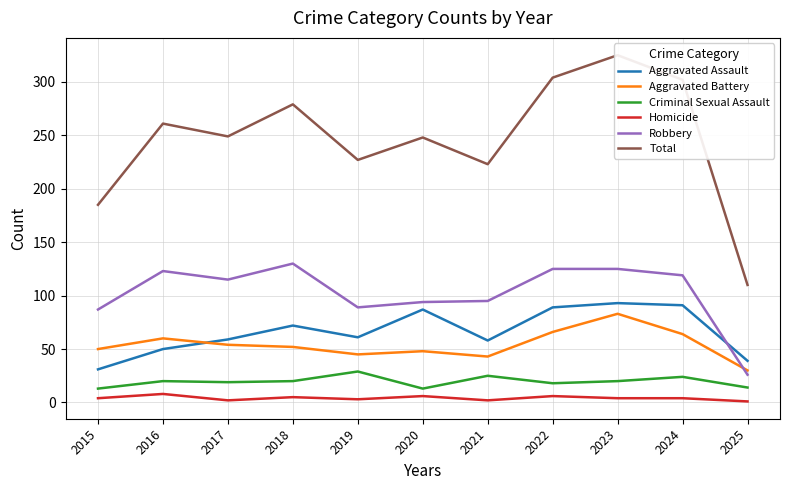

Reading right to left, list all the values displayed in this chart.

Aggravated Assault: 2025=39	2024=91	2023=93	2022=89	2021=58	2020=87	2019=61	2018=72	2017=59	2016=50	2015=31
Aggravated Battery: 2025=30	2024=64	2023=83	2022=66	2021=43	2020=48	2019=45	2018=52	2017=54	2016=60	2015=50
Criminal Sexual Assault: 2025=14	2024=24	2023=20	2022=18	2021=25	2020=13	2019=29	2018=20	2017=19	2016=20	2015=13
Homicide: 2025=1	2024=4	2023=4	2022=6	2021=2	2020=6	2019=3	2018=5	2017=2	2016=8	2015=4
Robbery: 2025=26	2024=119	2023=125	2022=125	2021=95	2020=94	2019=89	2018=130	2017=115	2016=123	2015=87
Total: 2025=110	2024=302	2023=325	2022=304	2021=223	2020=248	2019=227	2018=279	2017=249	2016=261	2015=185